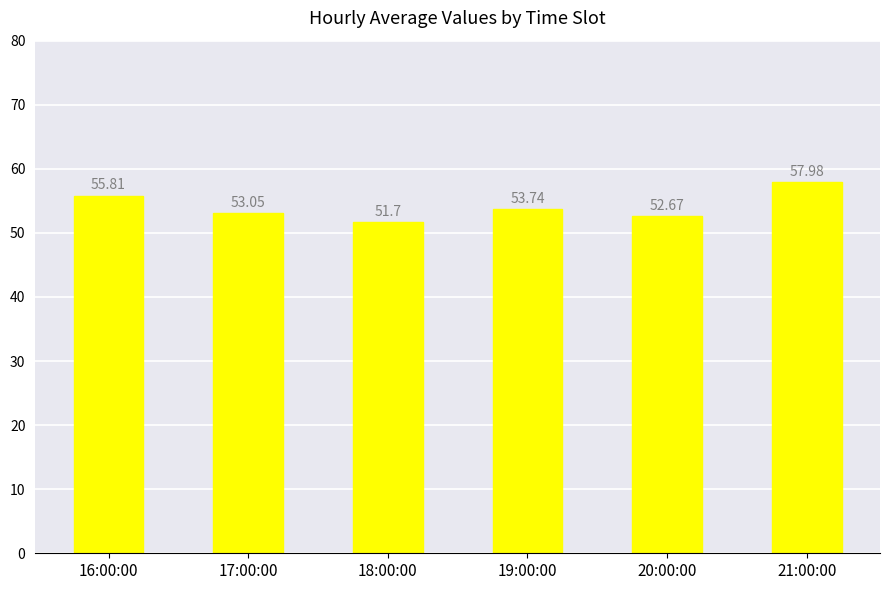

What is the smallest value displayed?

51.7